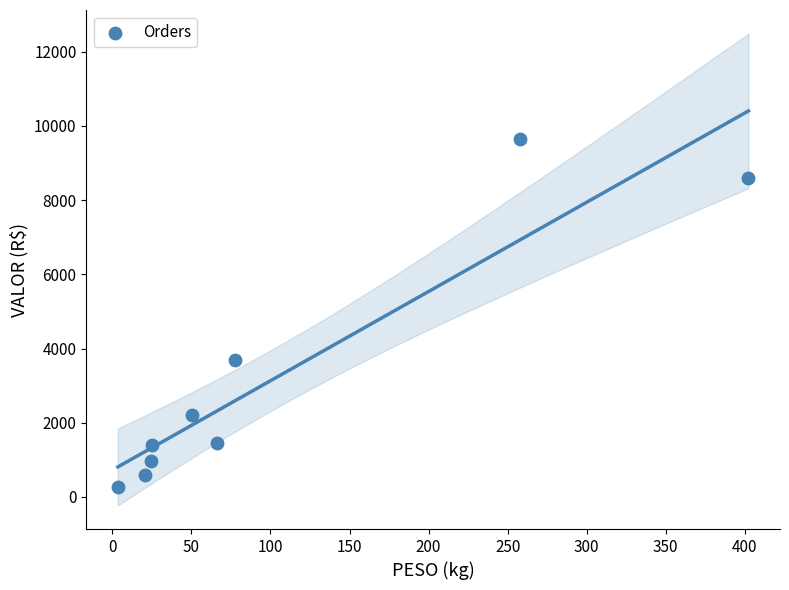

What is the average Y value?

3204.8